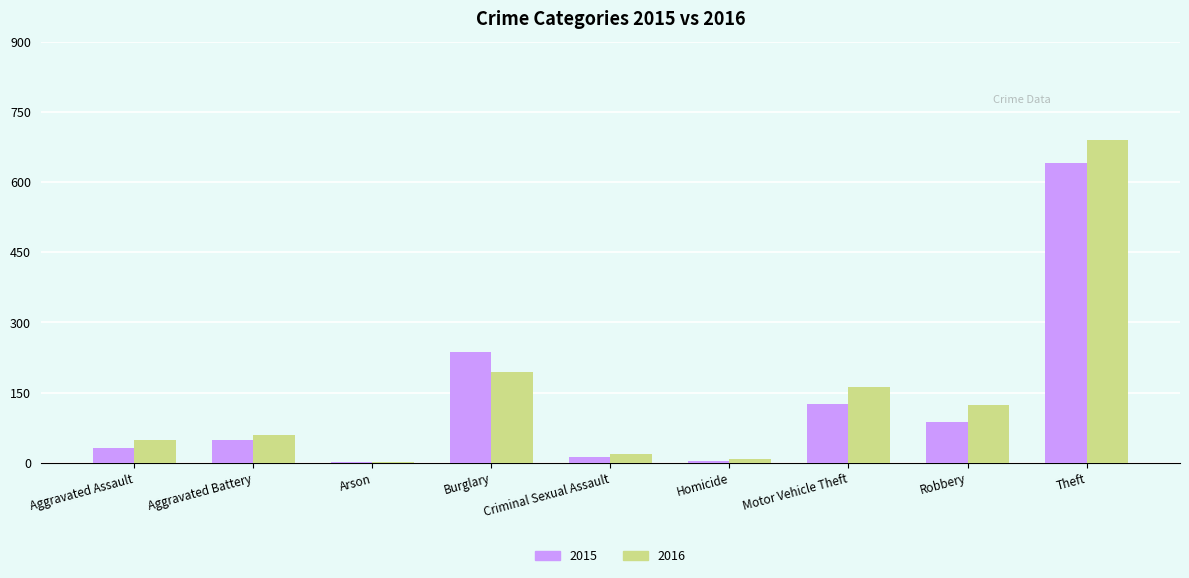

Which series has the largest range (max minus min)?

2016